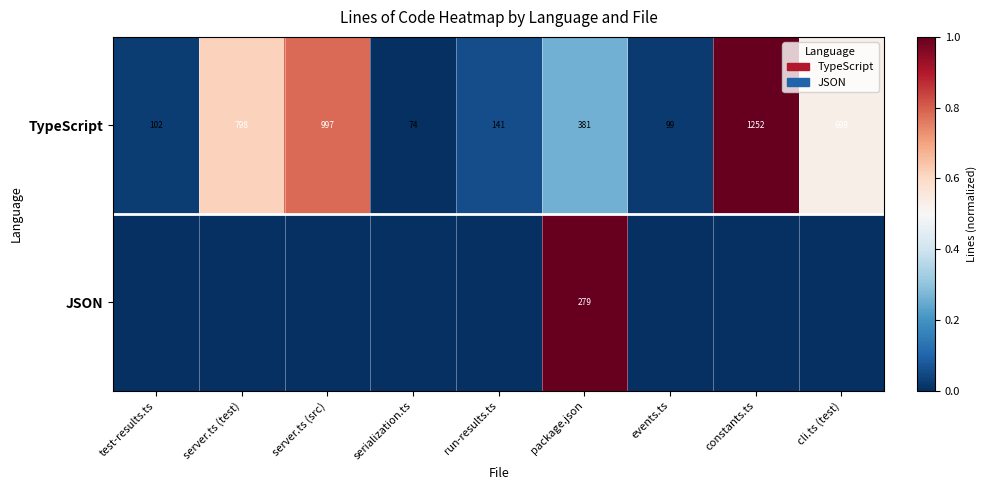

Read the TypeScript value at events.ts.

99